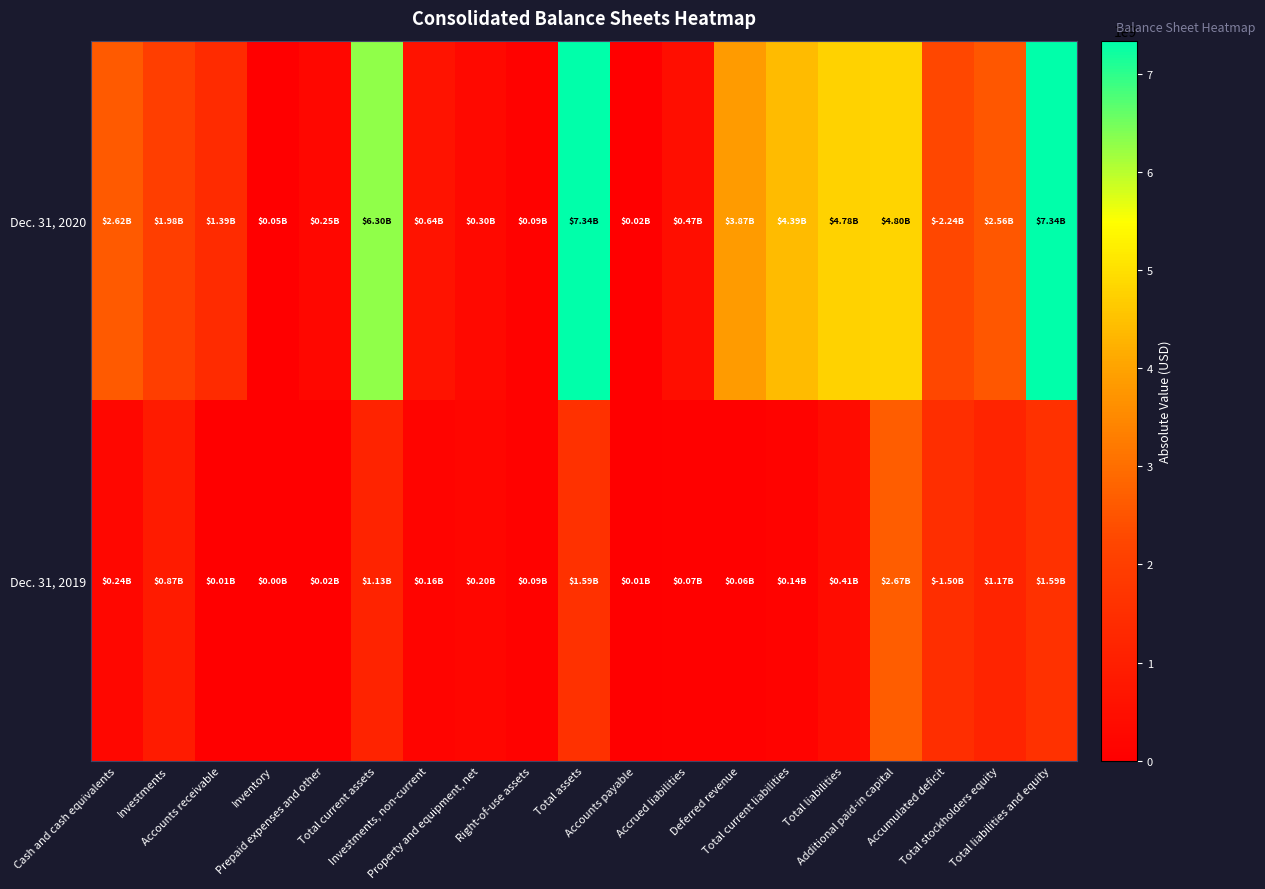

Reading left to right, what are all the values shown in this chart?

Dec. 31, 2020: Cash and cash equivalents=2623850000	Investments=1983758000	Accounts receivable=1390560000	Inventory=46527000	Prepaid expenses and other=252152000	Total current assets=6297879000	Investments, non-current=638848000	Property and equipment, net=296889000	Right-of-use assets=90201000	Total assets=7336750000	Accounts payable=18359000	Accrued liabilities=469591000	Deferred revenue=3867193000	Total current liabilities=4388808000	Total liabilities=4775375000	Additional paid-in capital=4801849000	Accumulated deficit=2243518000	Total stockholders equity=2561375000	Total liabilities and equity=7336750000
Dec. 31, 2019: Cash and cash equivalents=235876000	Investments=867124000	Accounts receivable=5369000	Inventory=0	Prepaid expenses and other=19403000	Total current assets=1128804000	Investments, non-current=159987000	Property and equipment, net=201495000	Right-of-use assets=86414000	Total assets=1589422000	Accounts payable=7090000	Accrued liabilities=67652000	Deferred revenue=63310000	Total current liabilities=143115000	Total liabilities=414612000	Additional paid-in capital=2669426000	Accumulated deficit=1496454000	Total stockholders equity=1174810000	Total liabilities and equity=1589422000